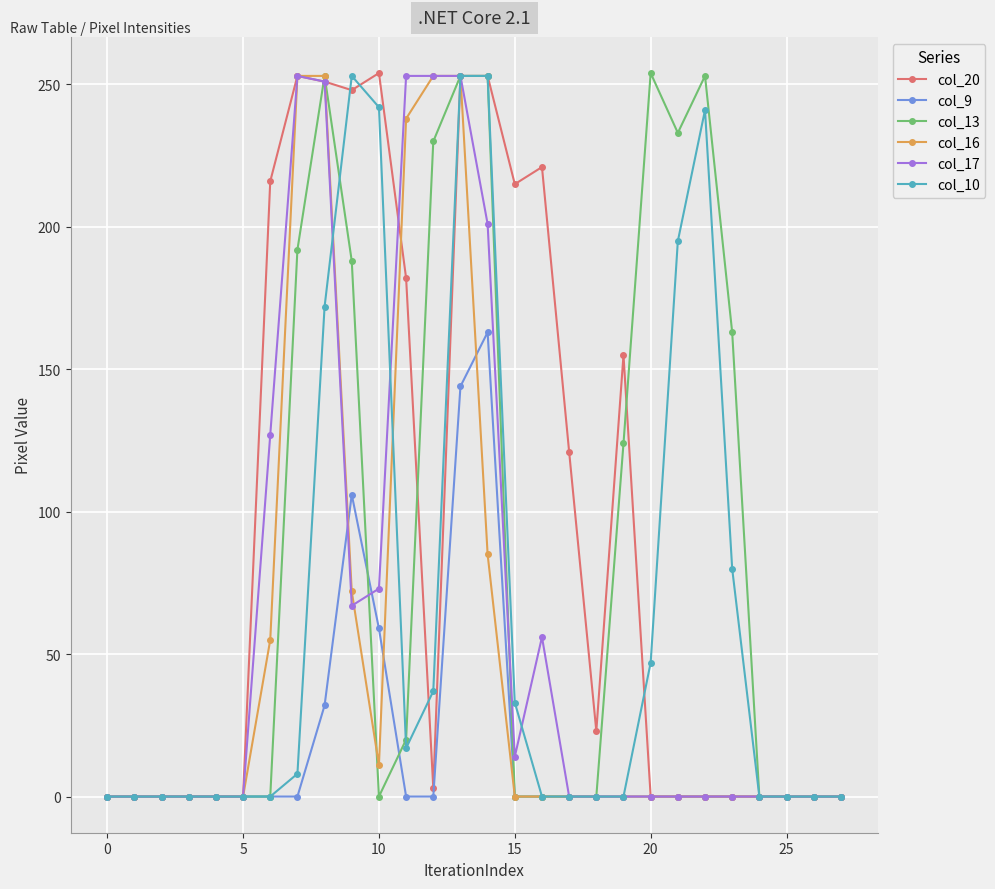

True or false: col_10 has more than 0 interior local peaks.

True